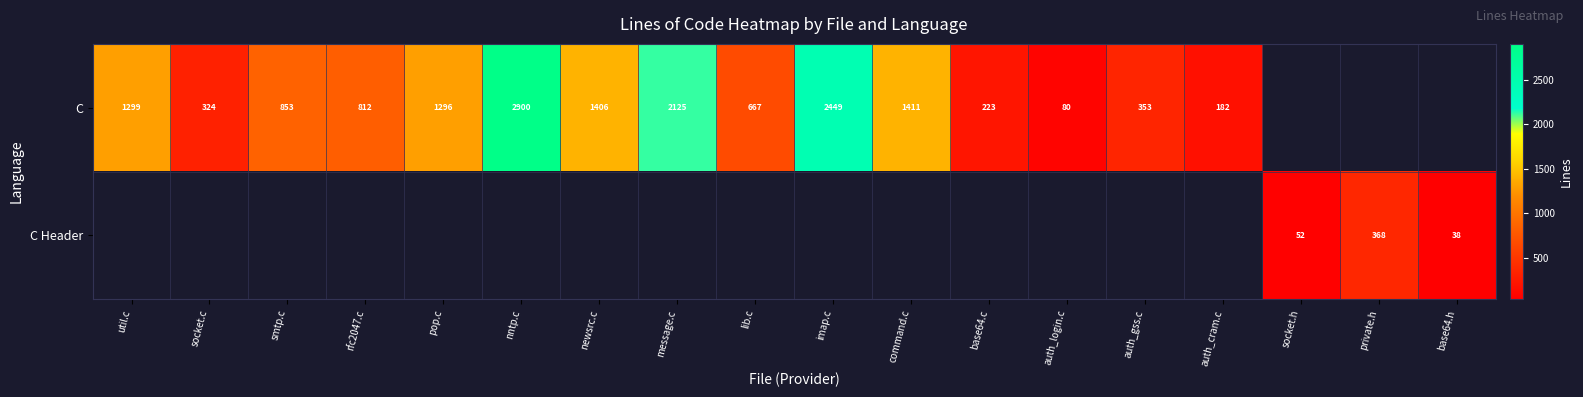

The C series shows 1299 at util.c. True or false?

True